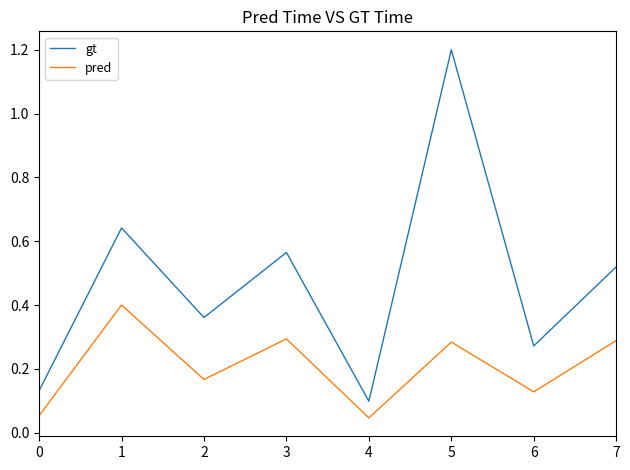

Which series has the largest total across all categories?

gt